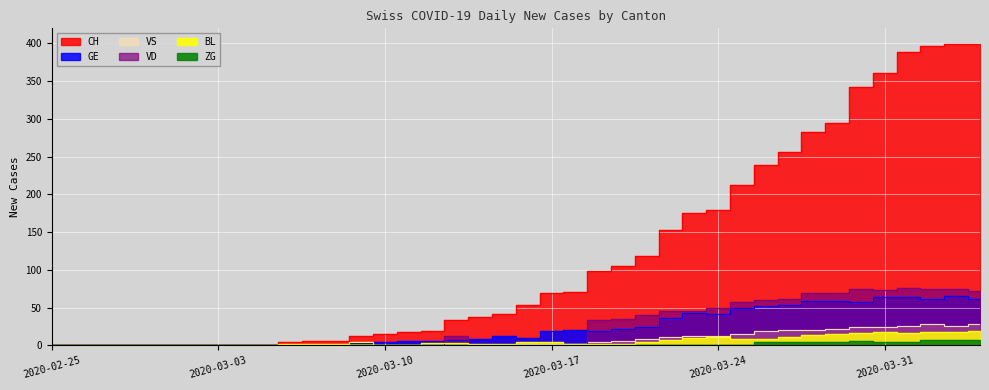

What position from the right is 2020-03-08?

28